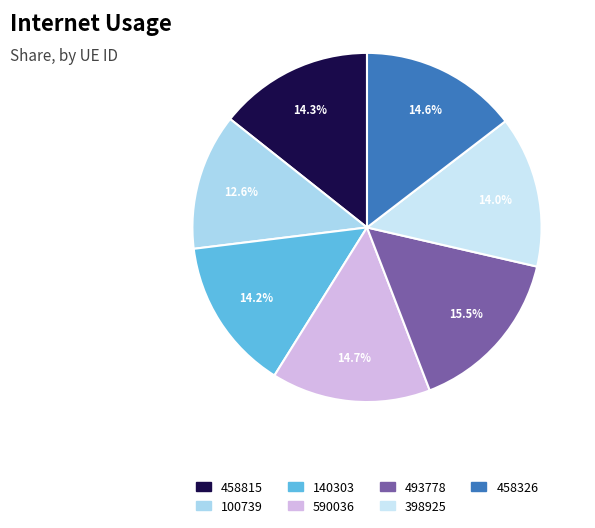

To the nearest percent, what is the combined percentage of 493778 and 140303?

30%